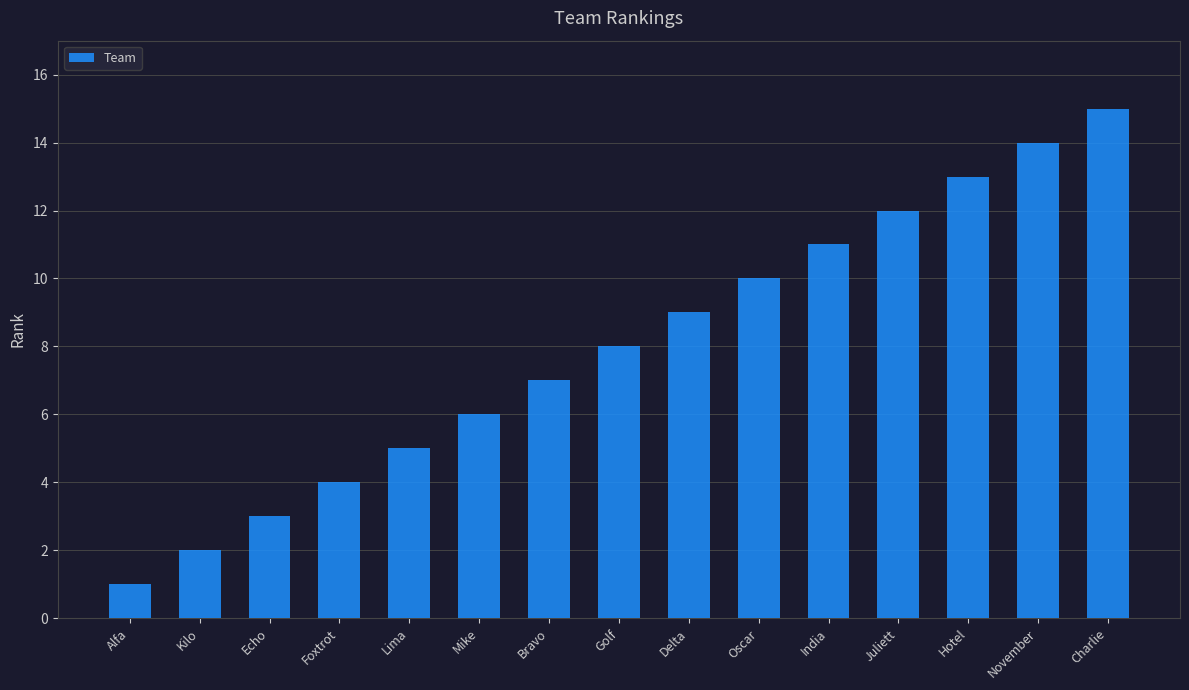

Rank the categories by value from highest to lowest.

Charlie, November, Hotel, Juliett, India, Oscar, Delta, Golf, Bravo, Mike, Lima, Foxtrot, Echo, Kilo, Alfa